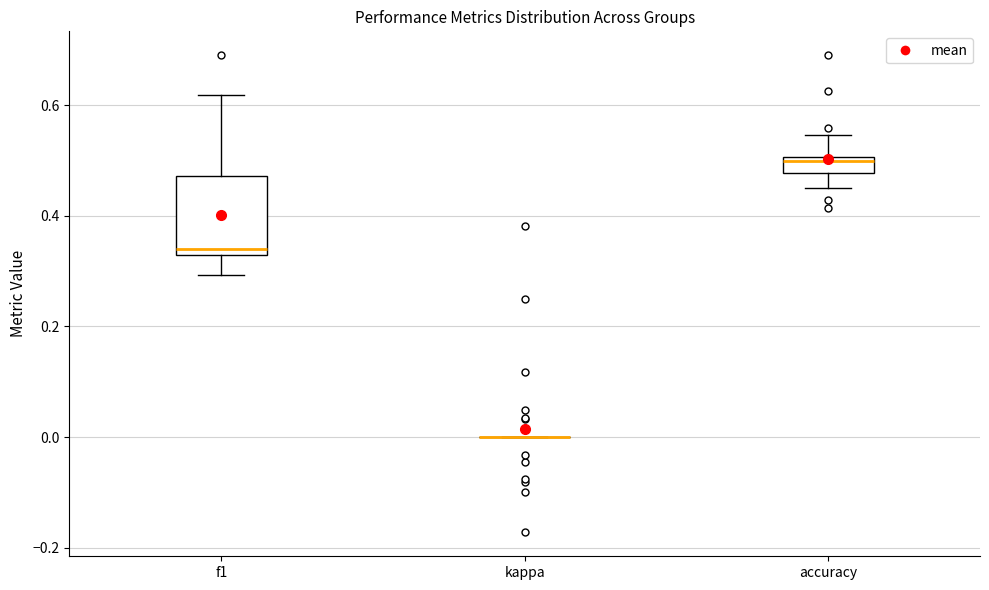

Comparing the boxes themselves (not the whiskers), which one is the tallest?

f1